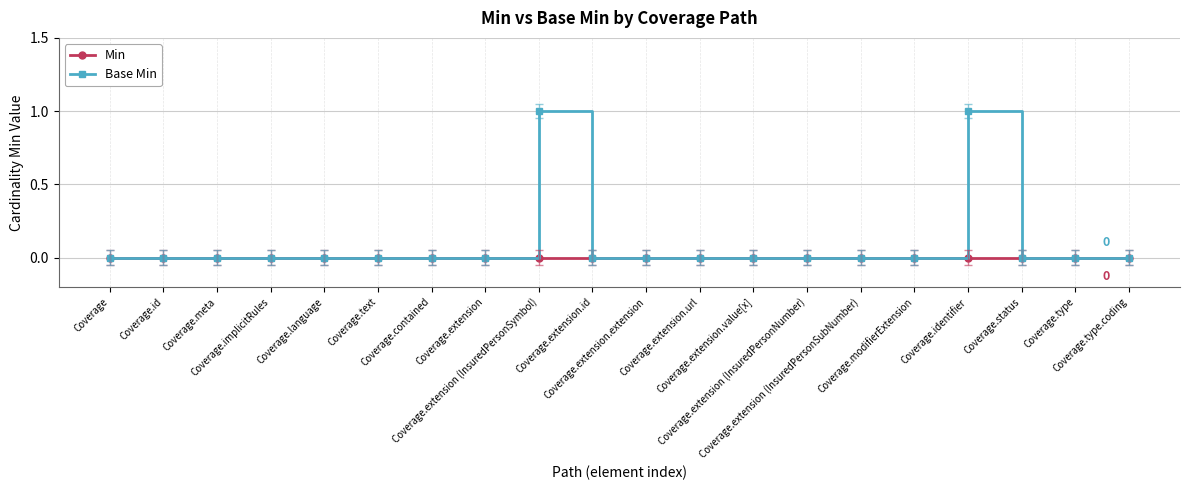

How many lines are shown in the chart?

2